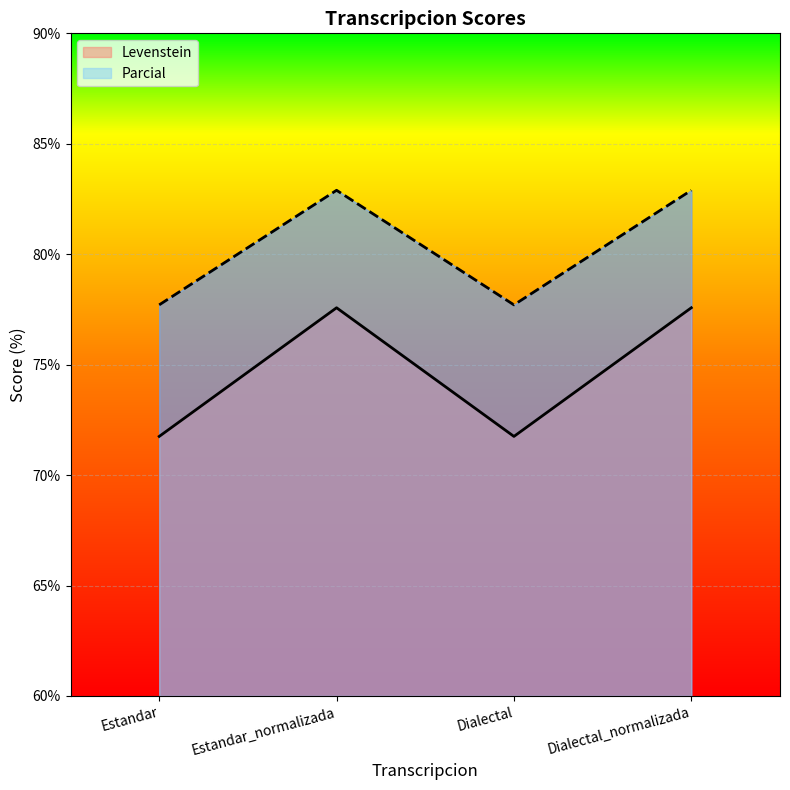

At which category does Parcial reach its first local valley?

Dialectal